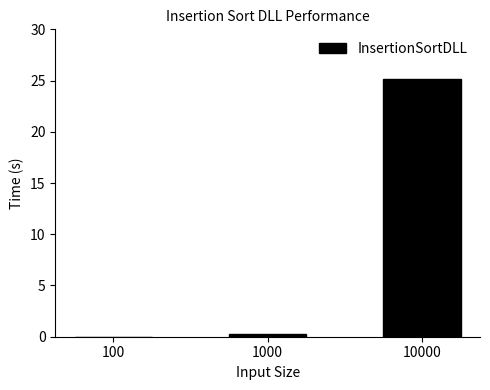

Which category has the highest value across all series?

10000